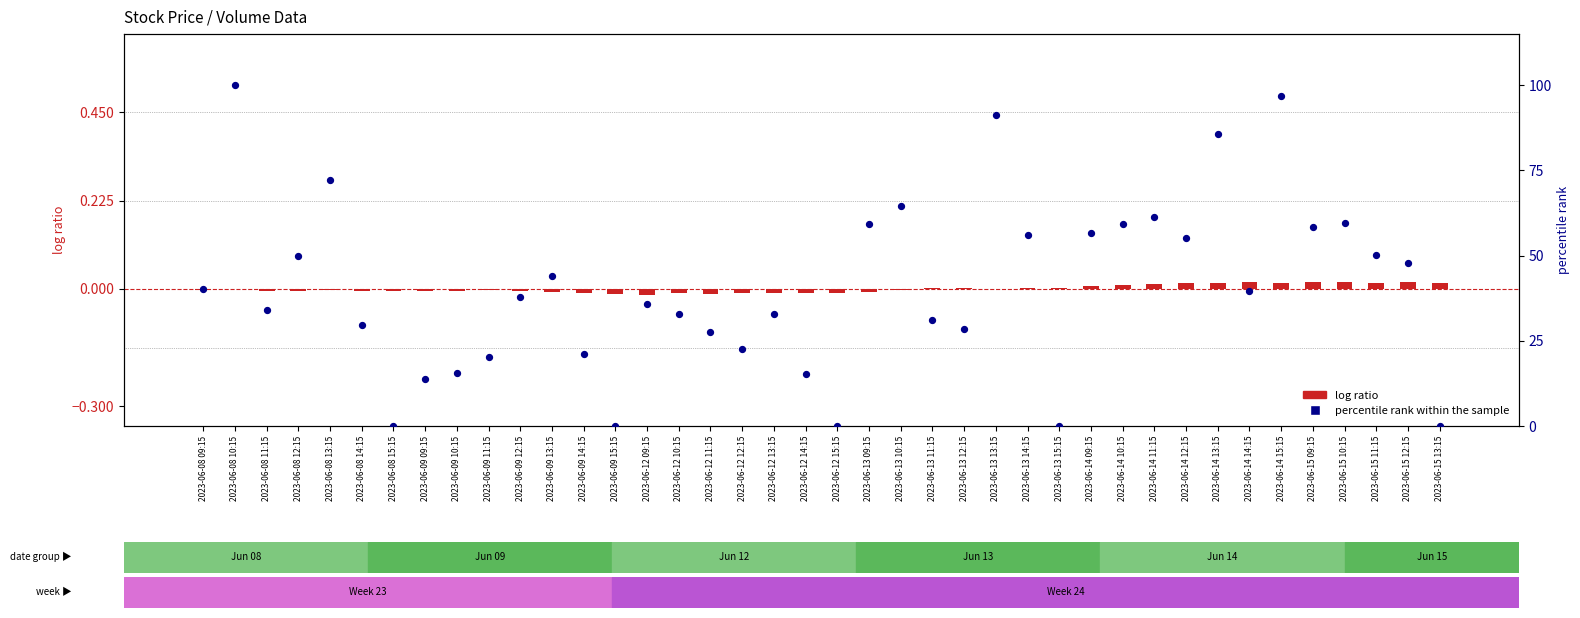

What is the total value across all series at 2023-06-08 13:15?

72.1